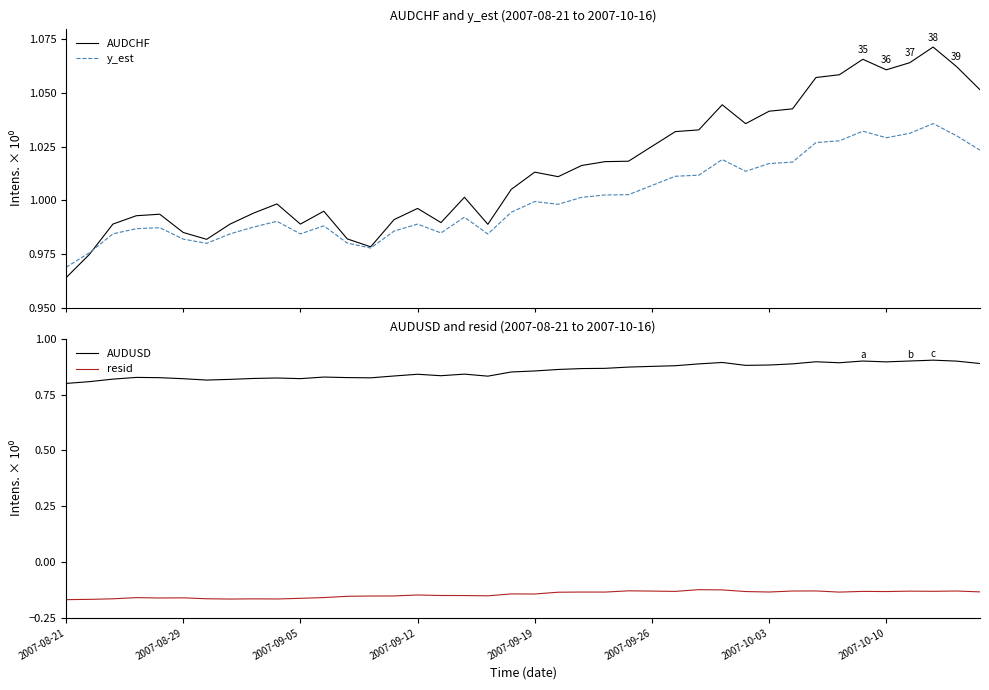

How many series are shown in this chart?

4